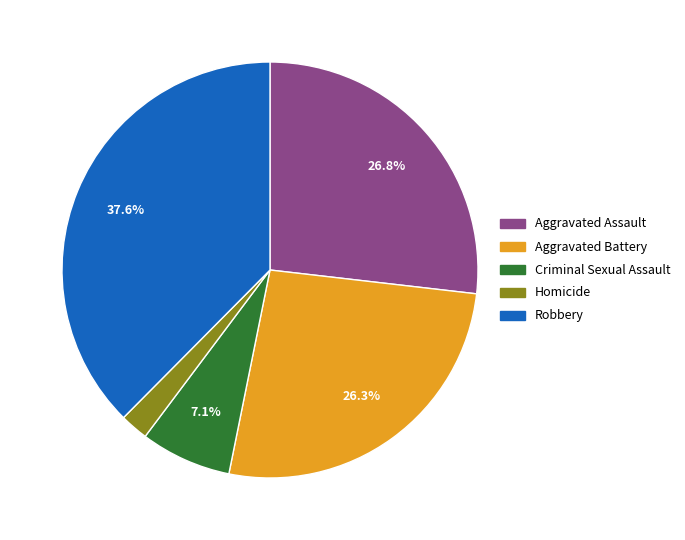

How many slices are in this pie chart?

5